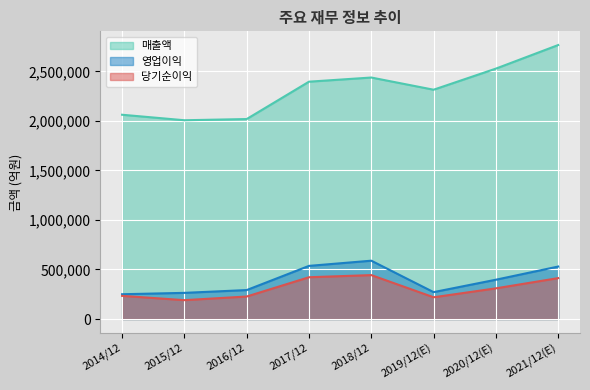

Rank the categories by 매출액 value from lowest to highest.

2015/12, 2016/12, 2014/12, 2019/12(E), 2017/12, 2018/12, 2020/12(E), 2021/12(E)